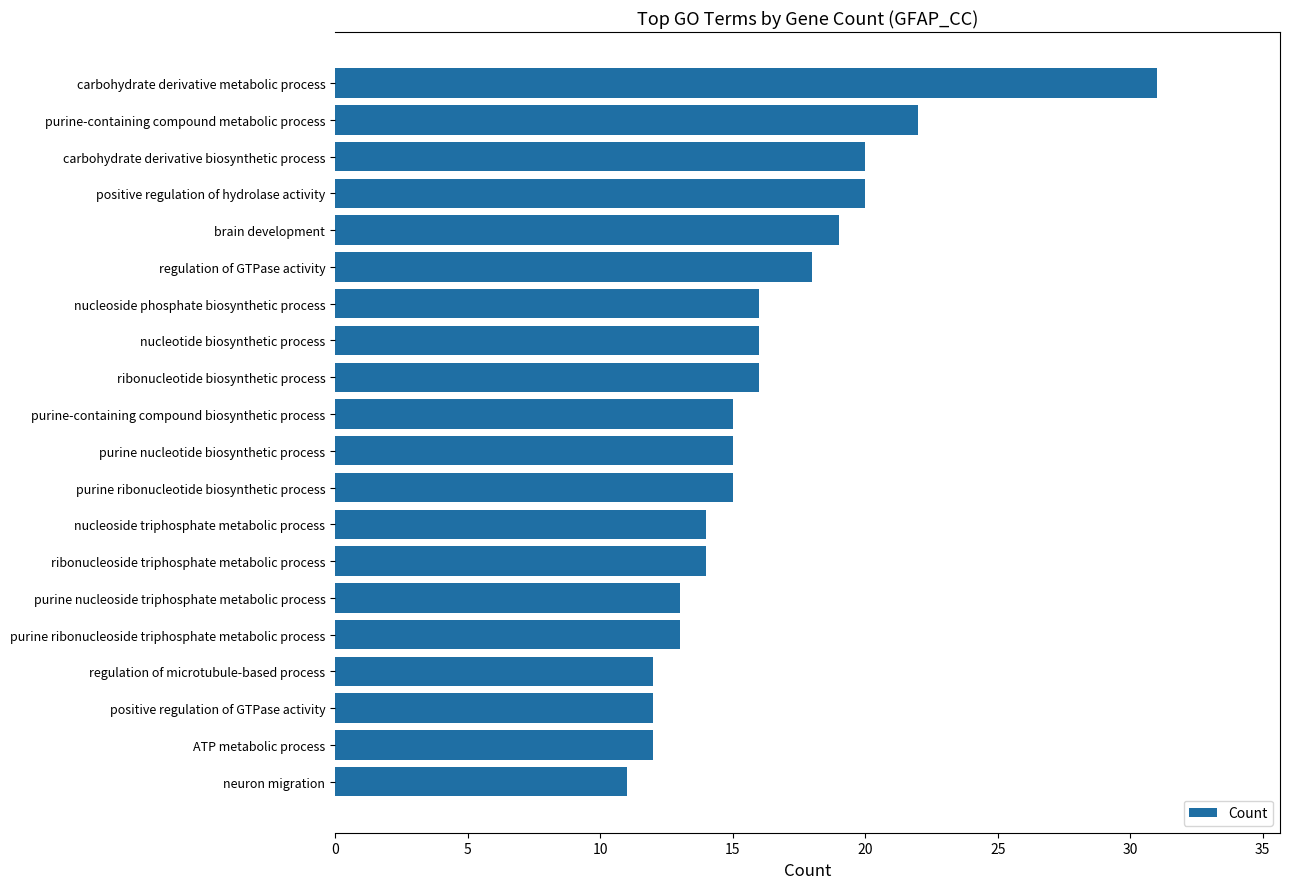

Which category has the highest value across all series?

carbohydrate derivative metabolic process